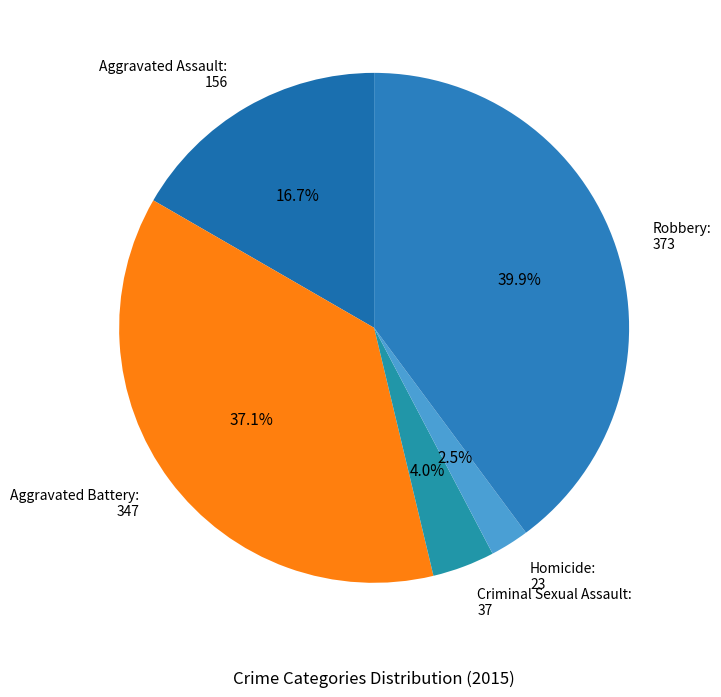

Does Homicide: 23 account for over 50% of the chart?

No